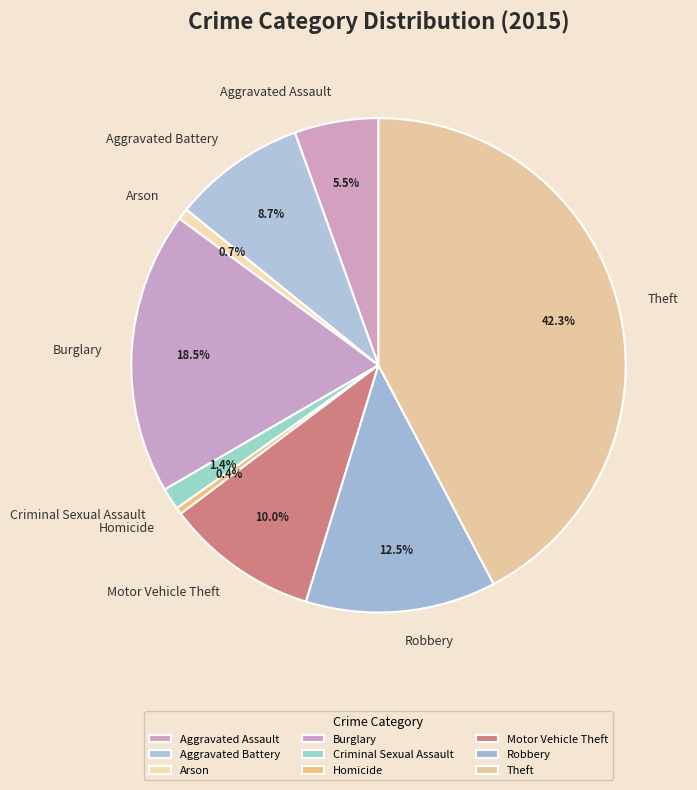

The Motor Vehicle Theft slice represents 24% of the pie. True or false?

False